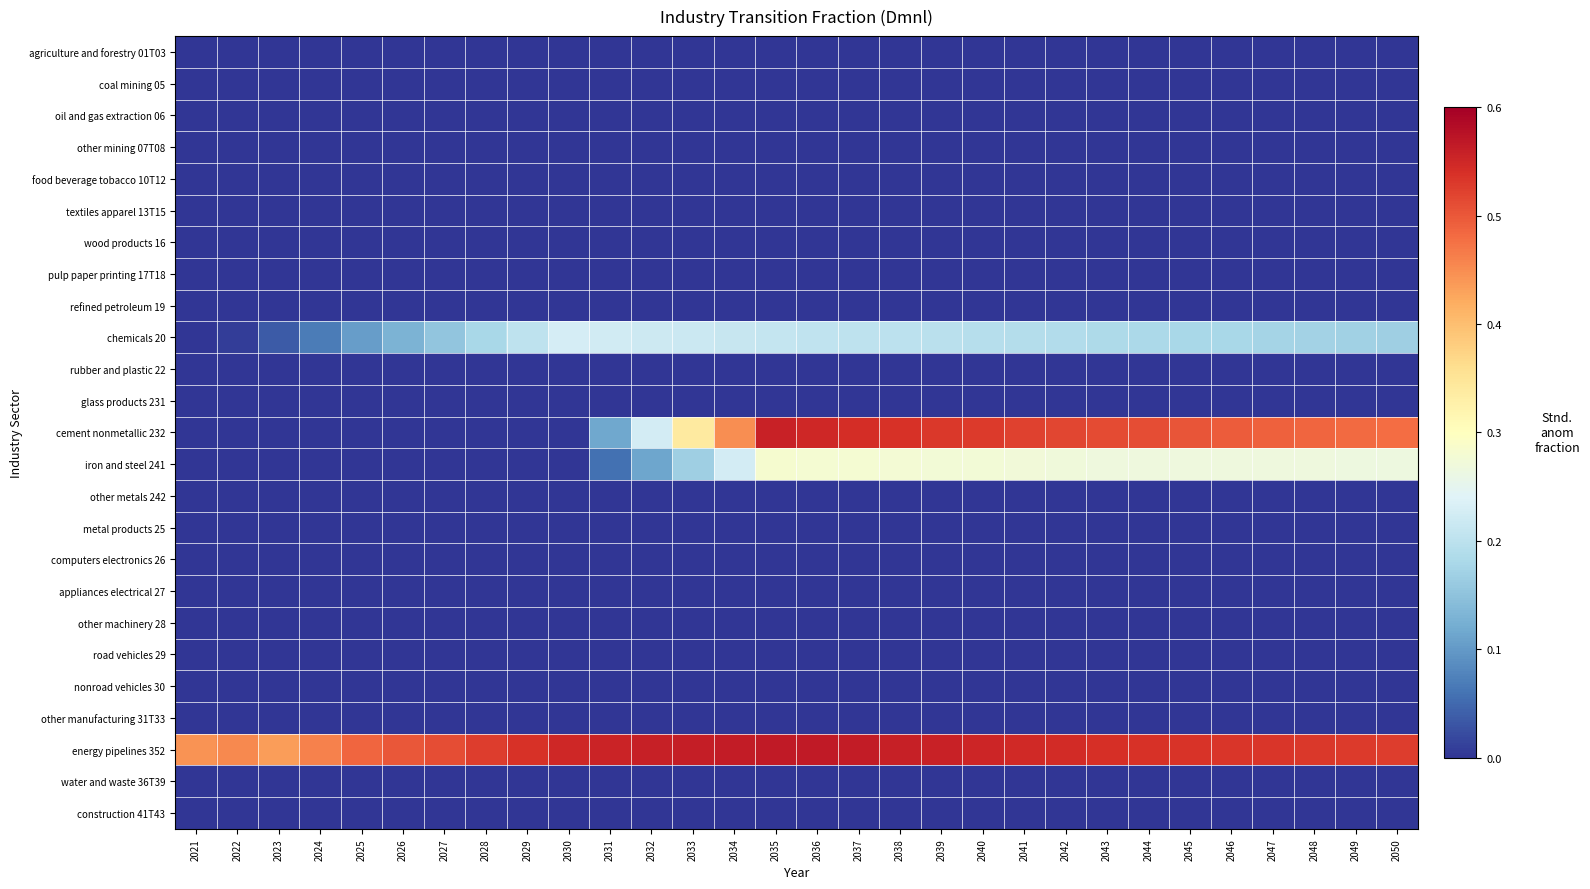

Rank the series by their maximum value, from lowest to highest.

agriculture and forestry 01T03, coal mining 05, oil and gas extraction 06, other mining 07T08, food beverage tobacco 10T12, textiles apparel 13T15, wood products 16, pulp paper printing 17T18, refined petroleum 19, rubber and plastic 22, glass products 231, other metals 242, metal products 25, computers electronics 26, appliances electrical 27, other machinery 28, road vehicles 29, nonroad vehicles 30, other manufacturing 31T33, water and waste 36T39, construction 41T43, chemicals 20, iron and steel 241, cement nonmetallic 232, energy pipelines 352